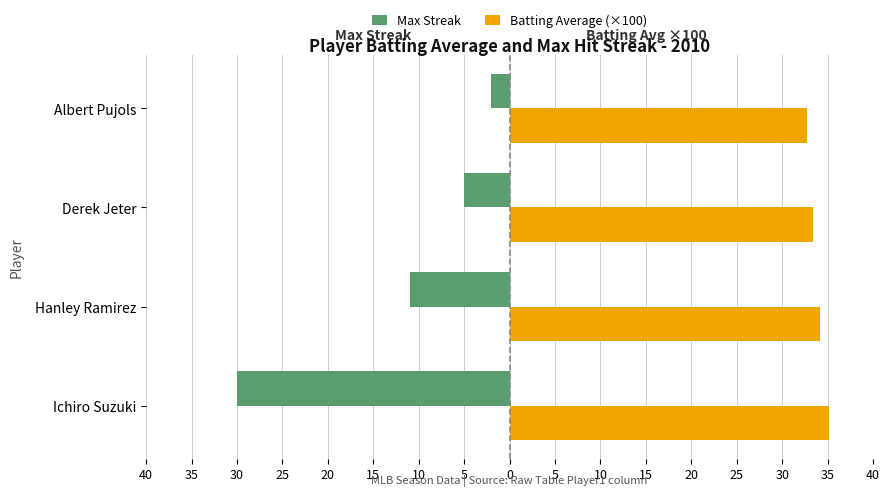

What are all the series names shown in the legend?

Max Streak, Batting Average (×100)